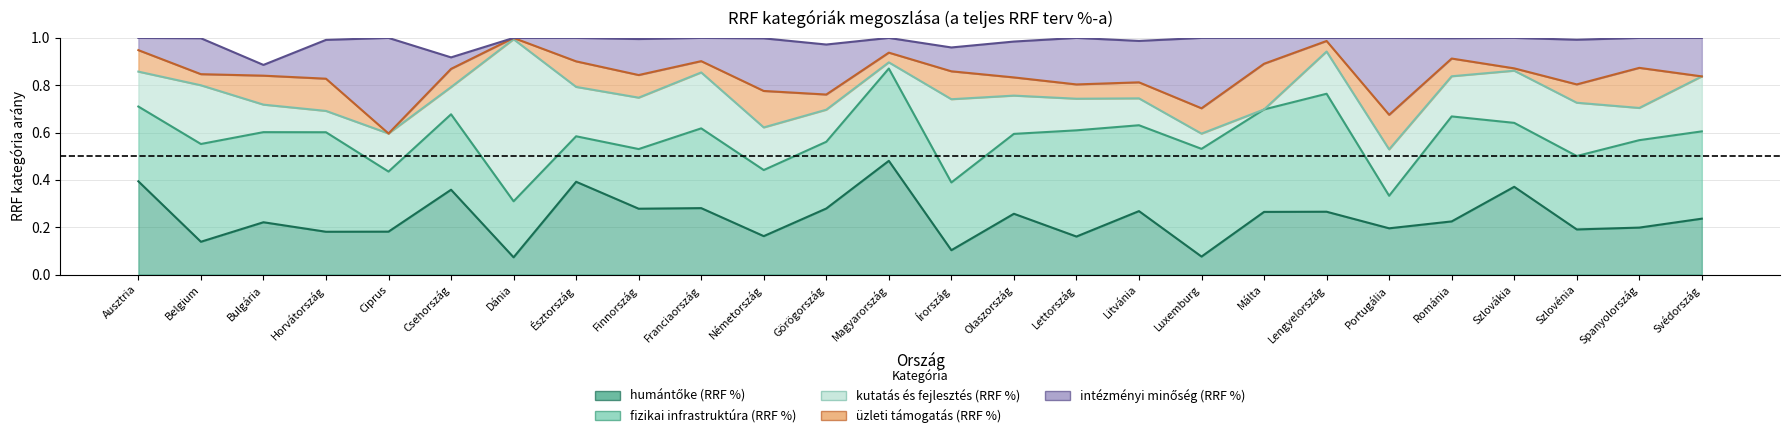

At which category is the sum across all series the highest?

Luxemburg